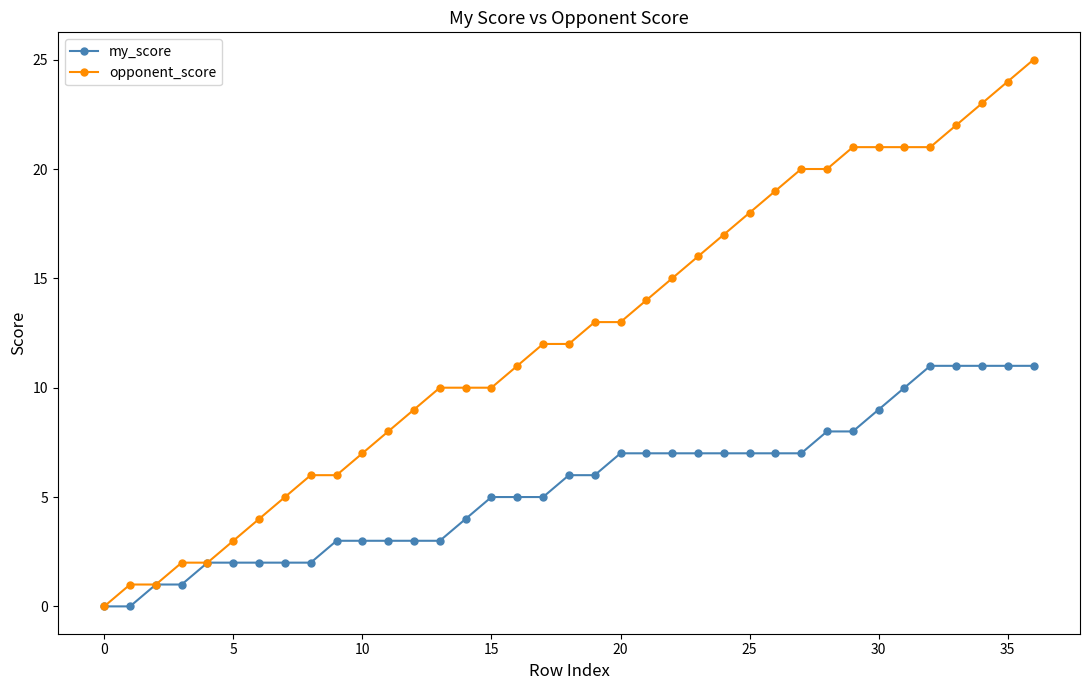

Which series has the largest total across all categories?

opponent_score